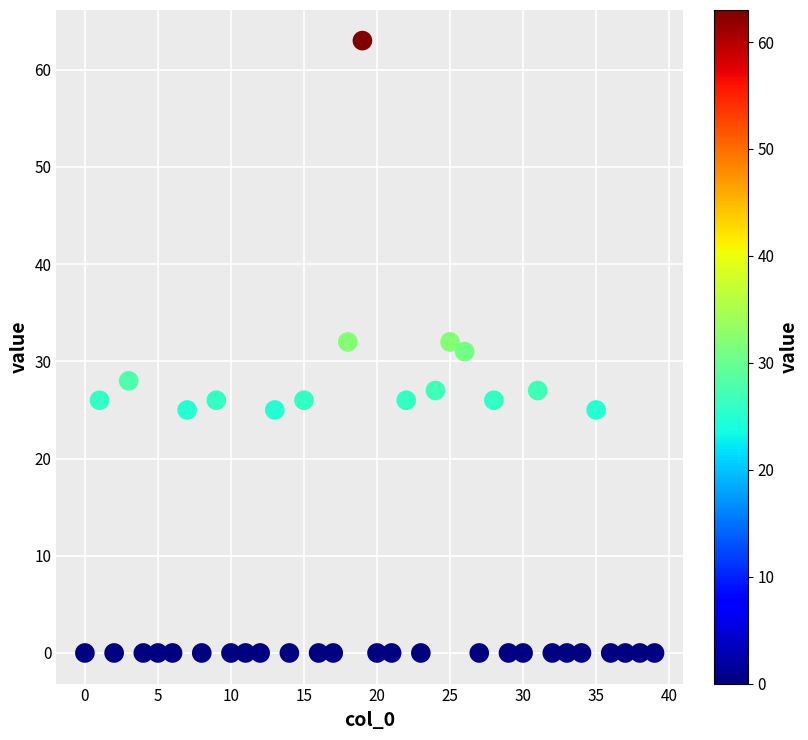

What is the range of Y values (max minus min)?

63